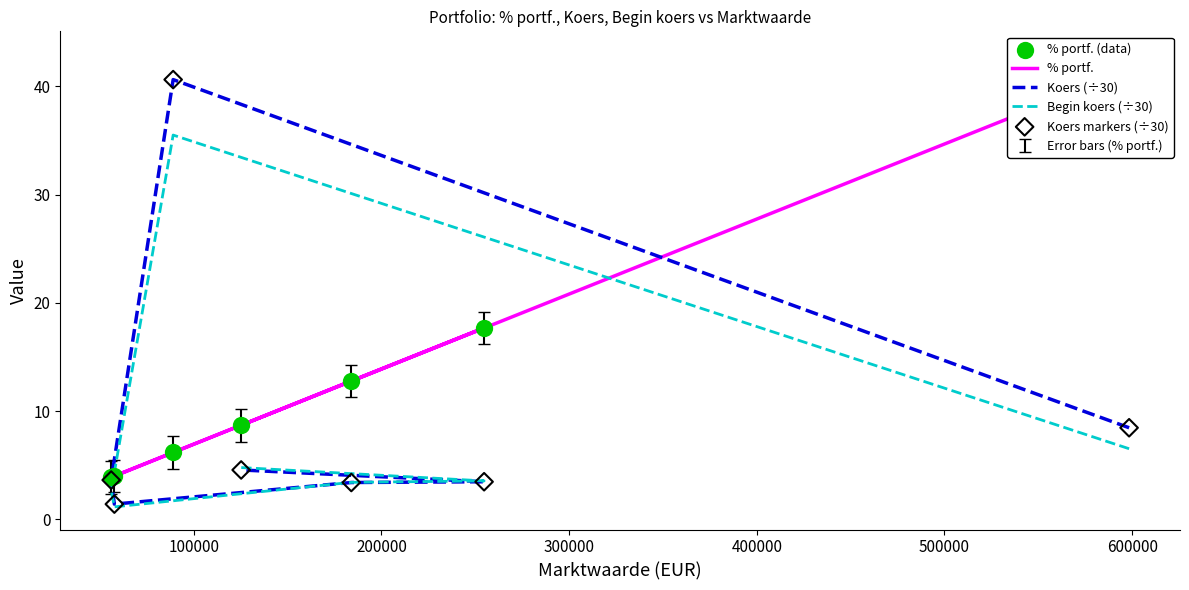

Which series has the largest Y range (max minus min)?

Koers (÷30)